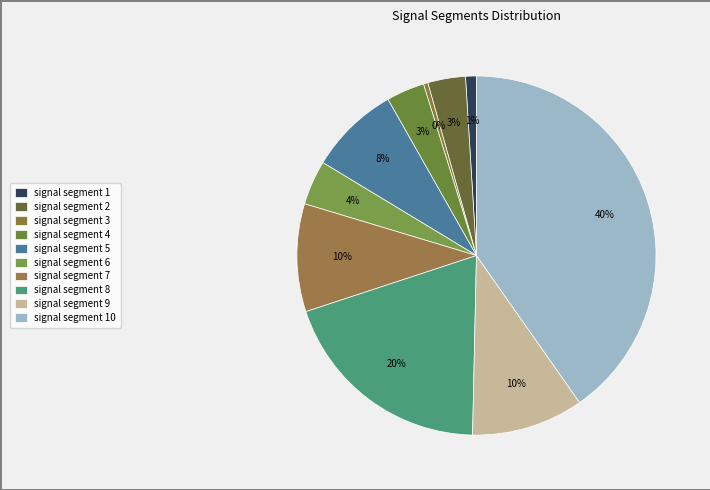

How much of the chart is everything except signal segment 4?

96.6%